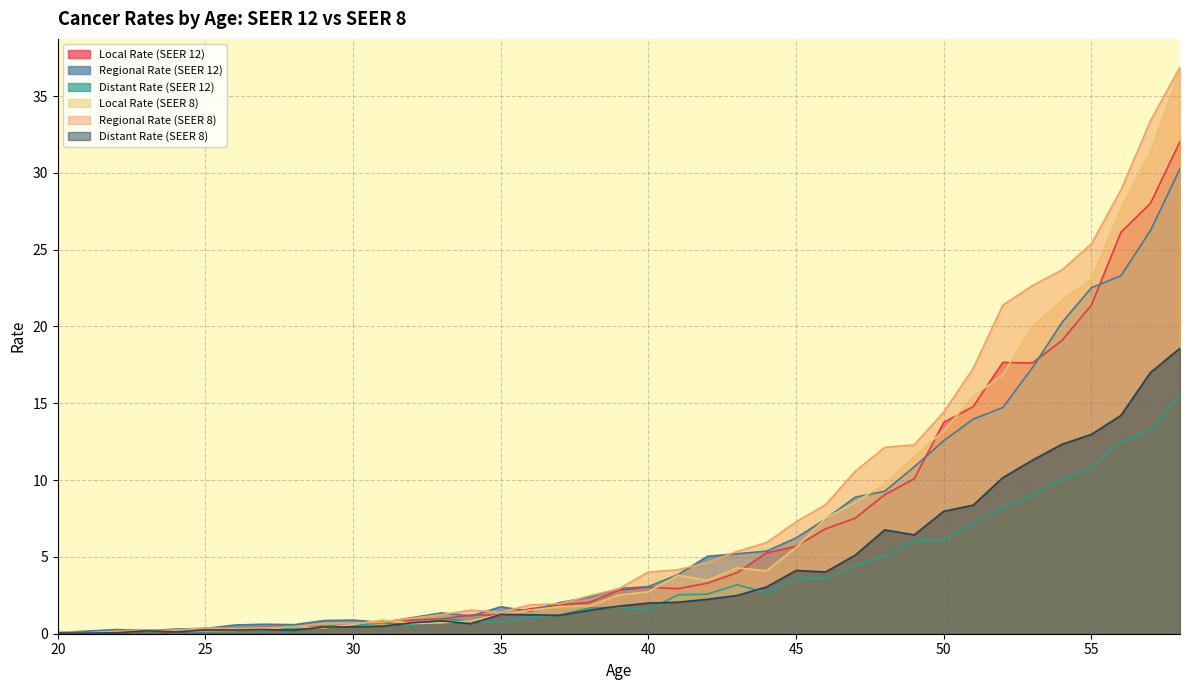

Which series has the largest total across all categories?

Regional Rate (SEER 8)